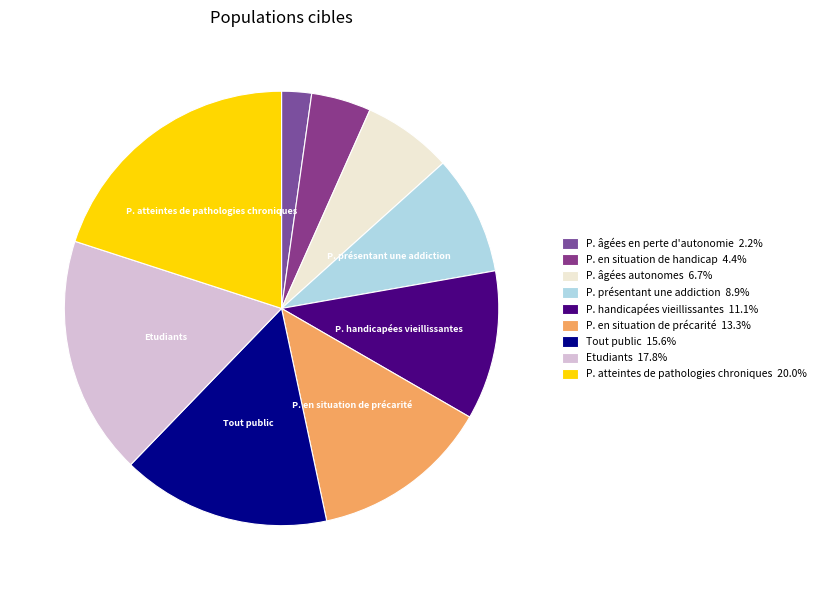

How many segments does this pie chart have?

9